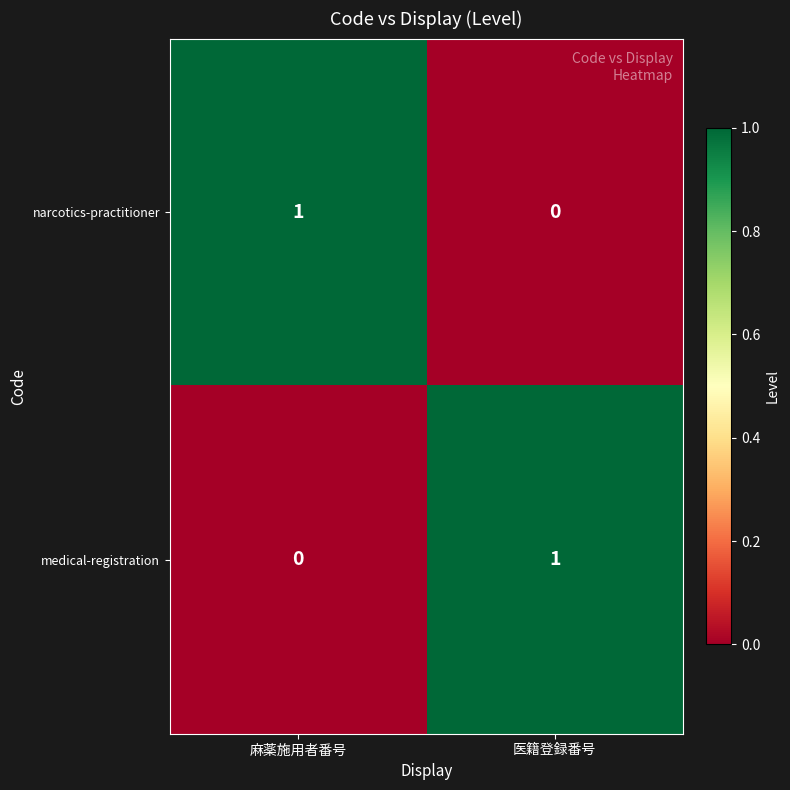

At which label does narcotics-practitioner reach its minimum?

医籍登録番号